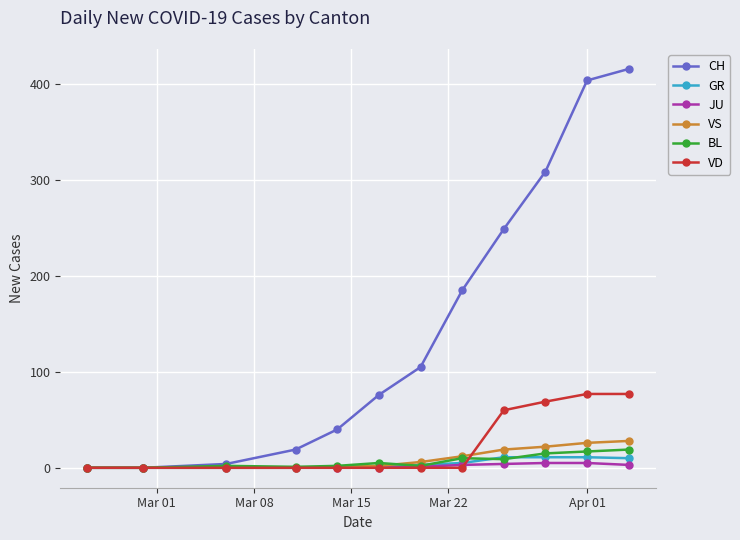

At how many categories does at least one series exceed 55?

7